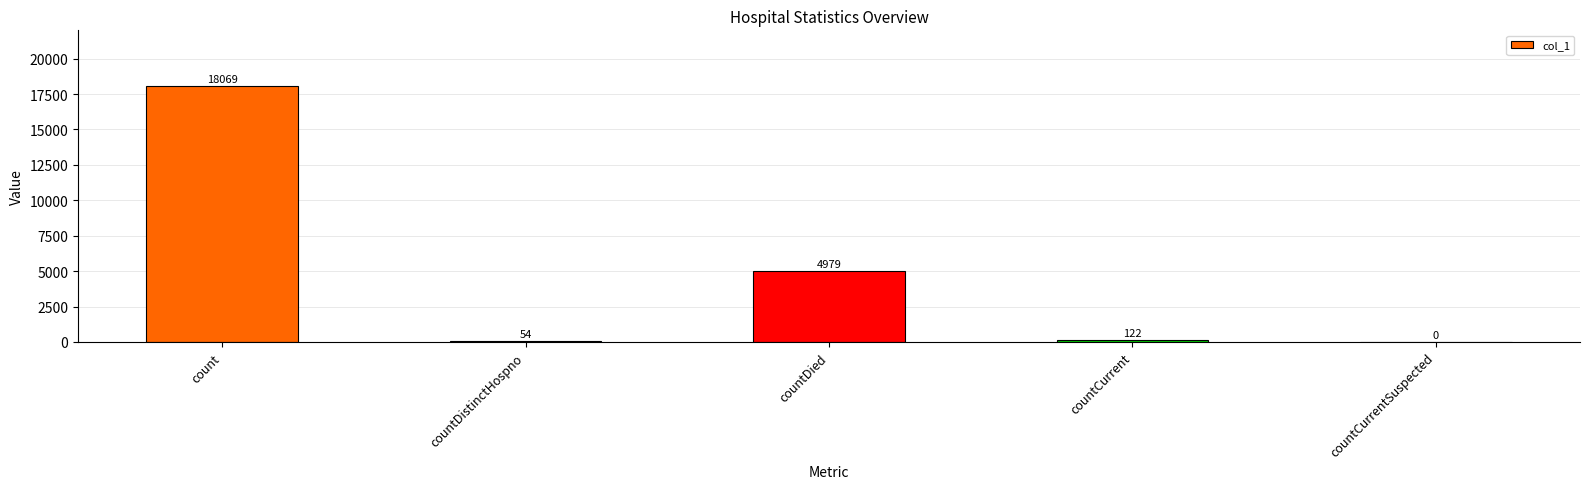

Reading left to right, what are all the values shown in this chart?

18069	54	4979	122	0